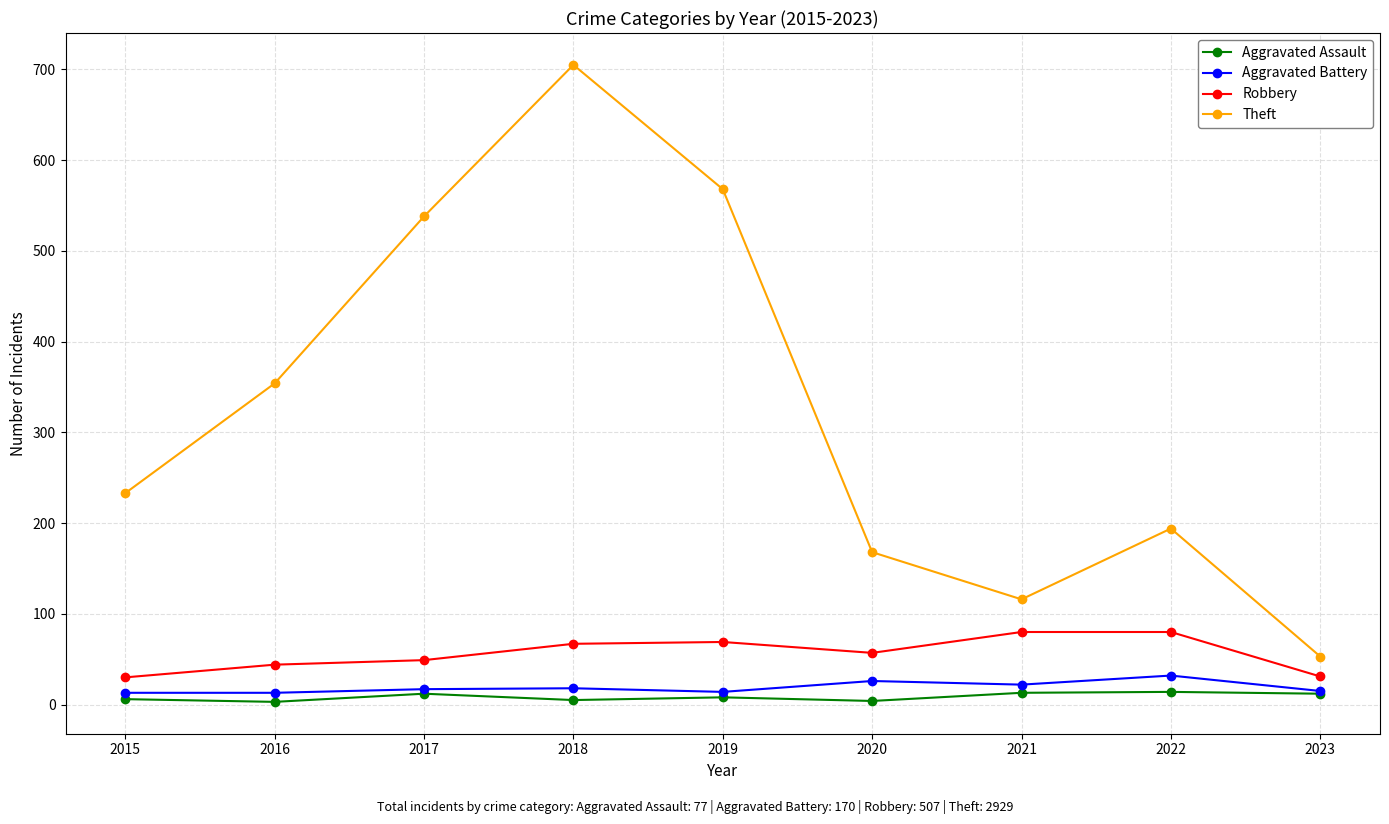

What are all the series names shown in the legend?

Aggravated Assault, Aggravated Battery, Robbery, Theft